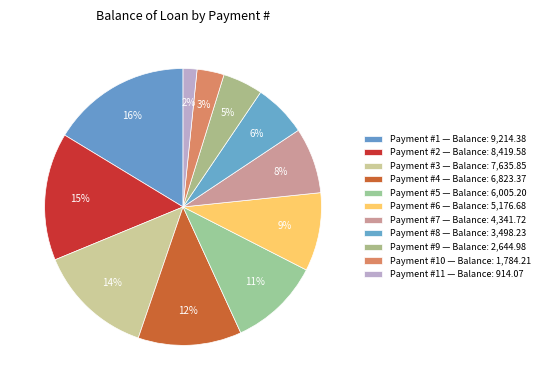

How many slices are in this pie chart?

11